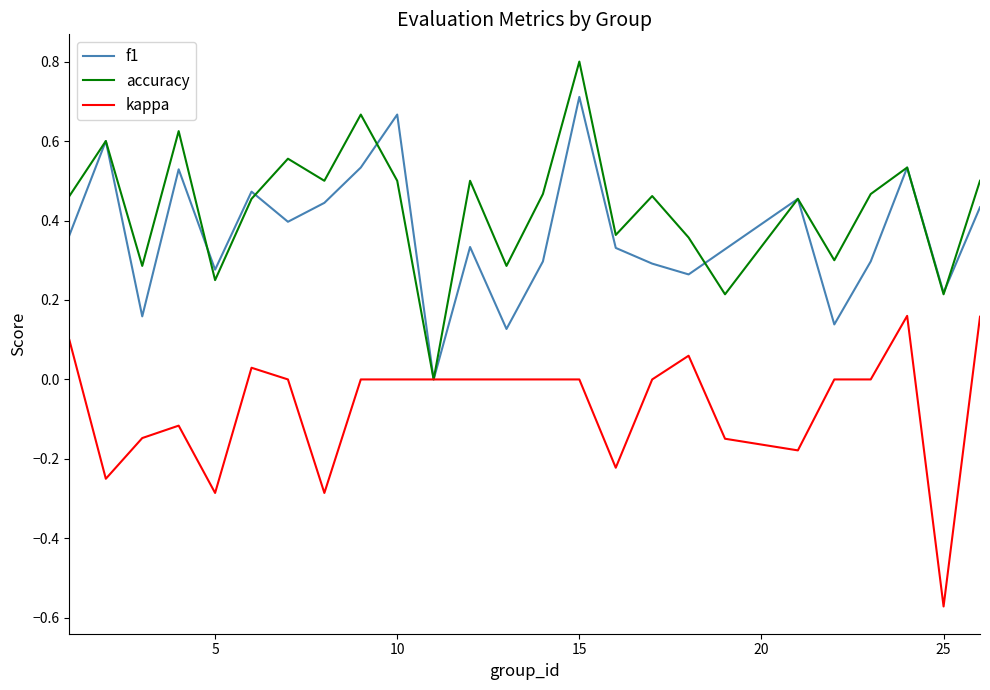

What is the greatest value displayed?

0.8